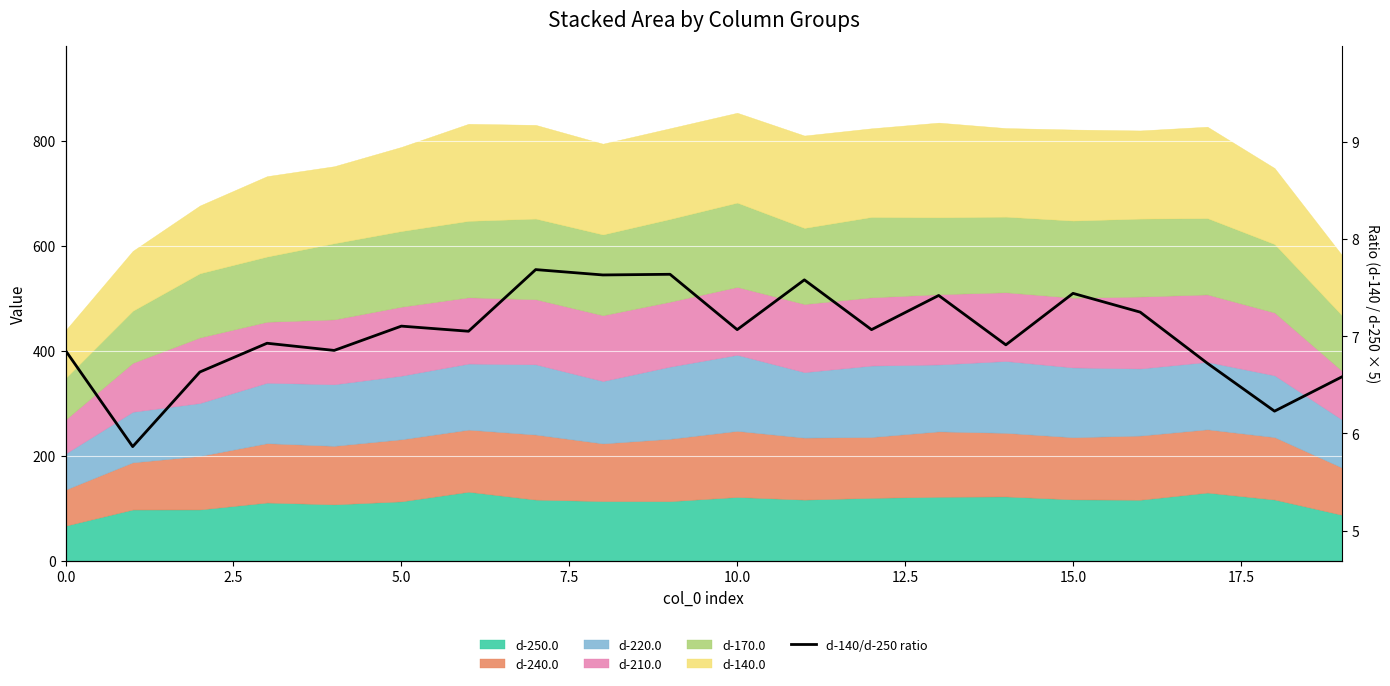

What is the minimum value shown in the chart?

5.9